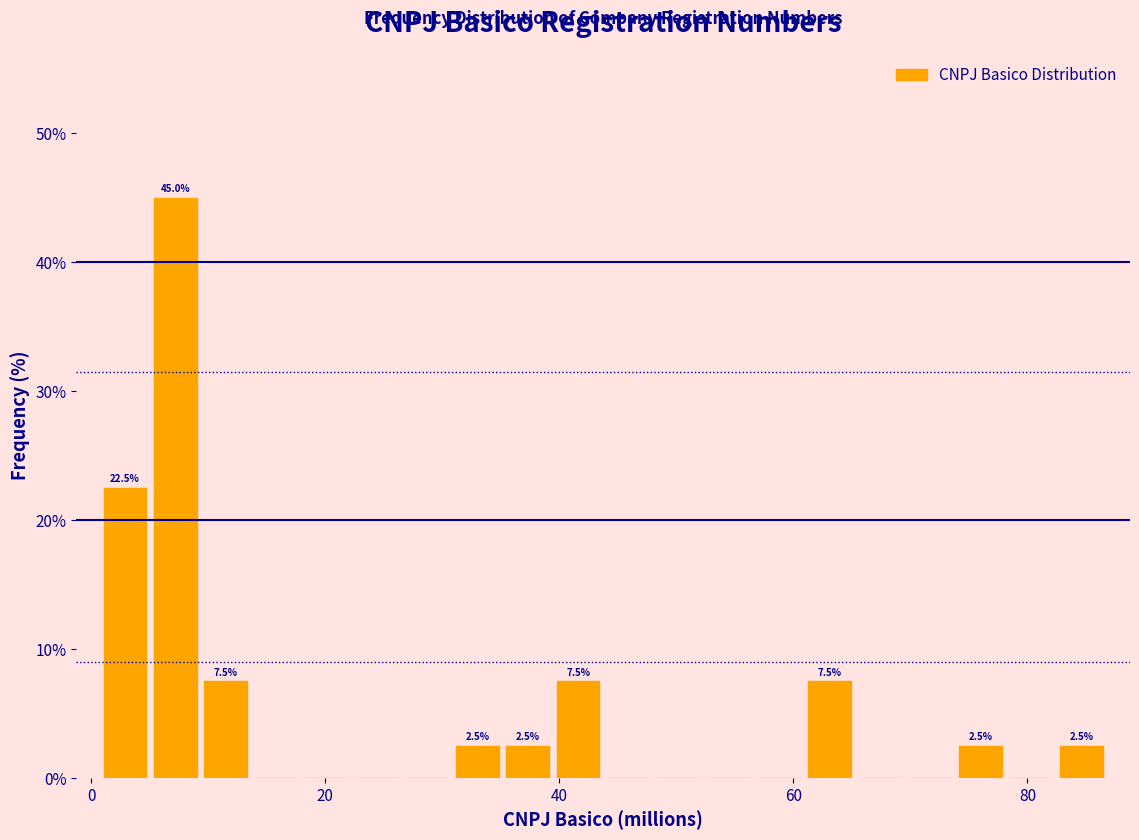

Around what value on the x-axis is the tallest bar? Give the approximate position of its centre, as read against the axis.

8